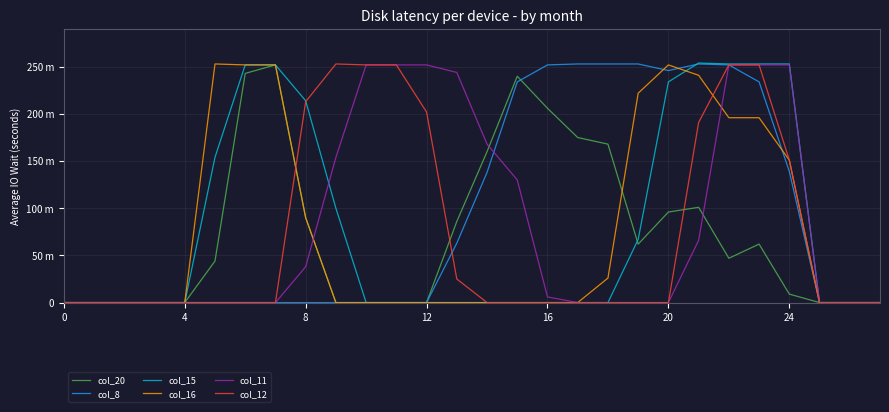

Does the chart display data point markers on the line(s)?

No